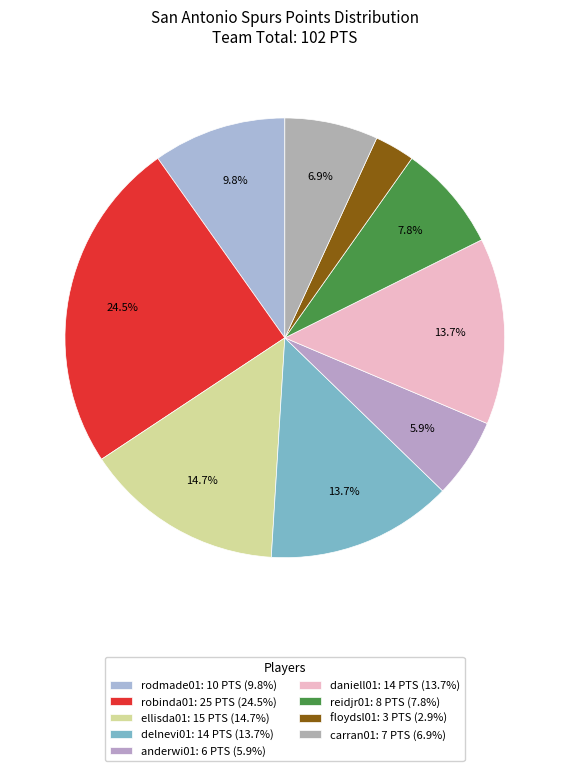

Is there a majority slice in this chart?

No